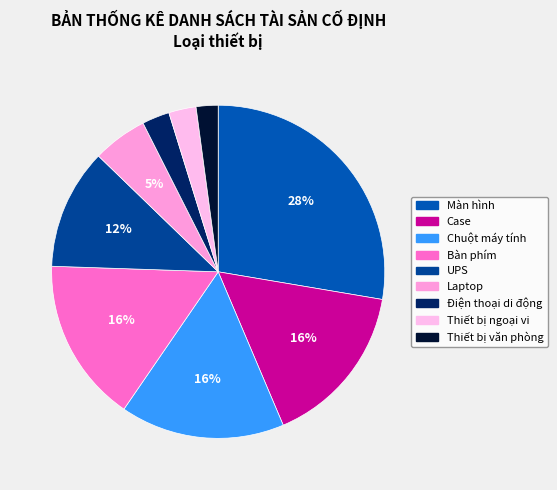

How many segments does this pie chart have?

9